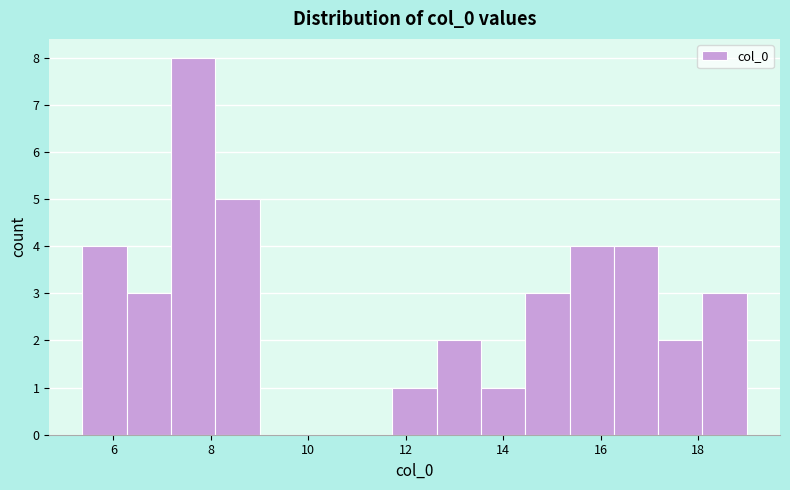

Reading left to right, list every bar in this chart as the range it spans on the x-axis followed by its height. Neither the bar edges nor the heights are printed on the chart, so give them approximately, as read against the axes.

5.4 to 6.2: 4
6.2 to 7.2: 3
7.2 to 8.0: 8
8.0 to 9.0: 5
9.0 to 10.0: 0
10.0 to 10.8: 0
10.8 to 11.8: 0
11.8 to 12.6: 1
12.6 to 13.6: 2
13.6 to 14.4: 1
14.4 to 15.4: 3
15.4 to 16.2: 4
16.2 to 17.2: 4
17.2 to 18.0: 2
18.0 to 19.0: 3